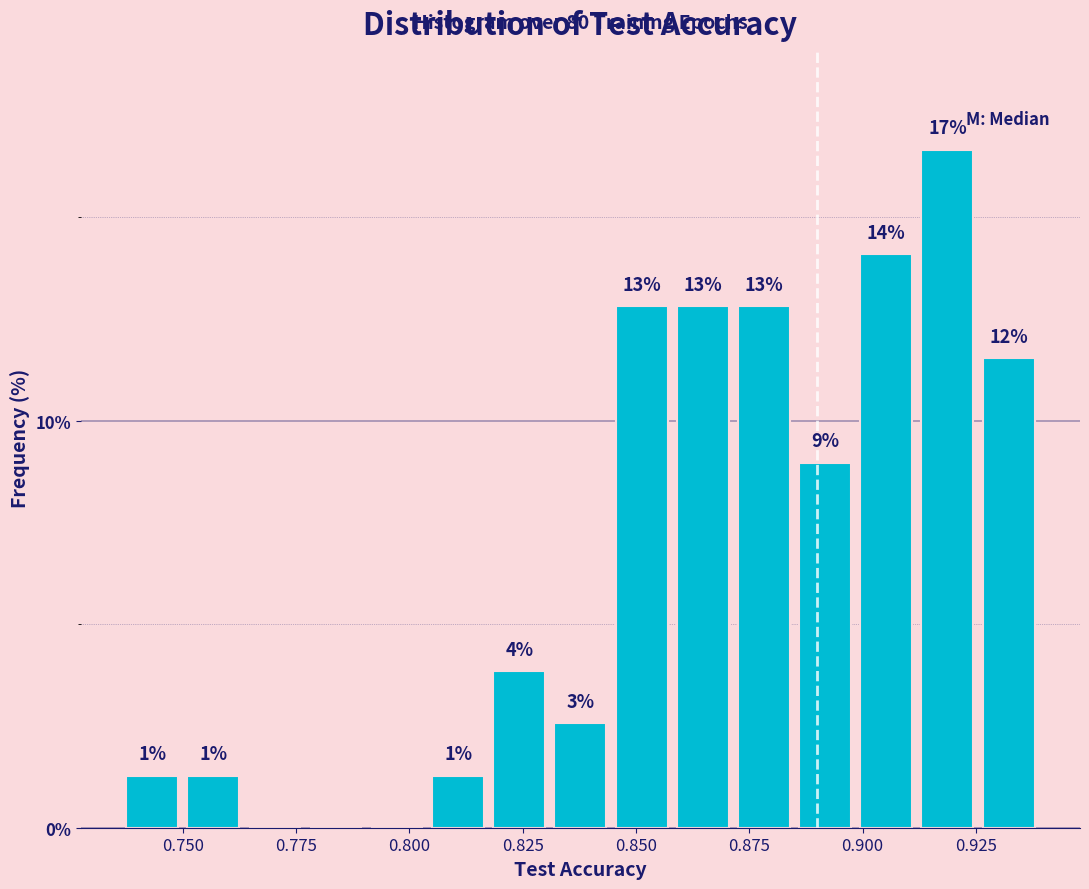

Around what value on the x-axis is the tallest bar? Give the approximate position of its centre, as read against the axis.

0.920